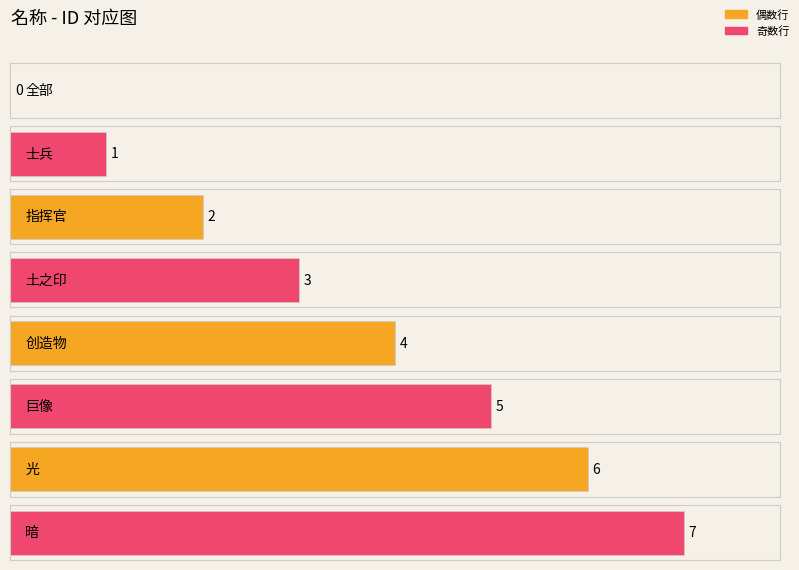

List the labels in order of value, smallest first.

全部, 士兵, 指挥官, 土之印, 创造物, 巨像, 光, 暗